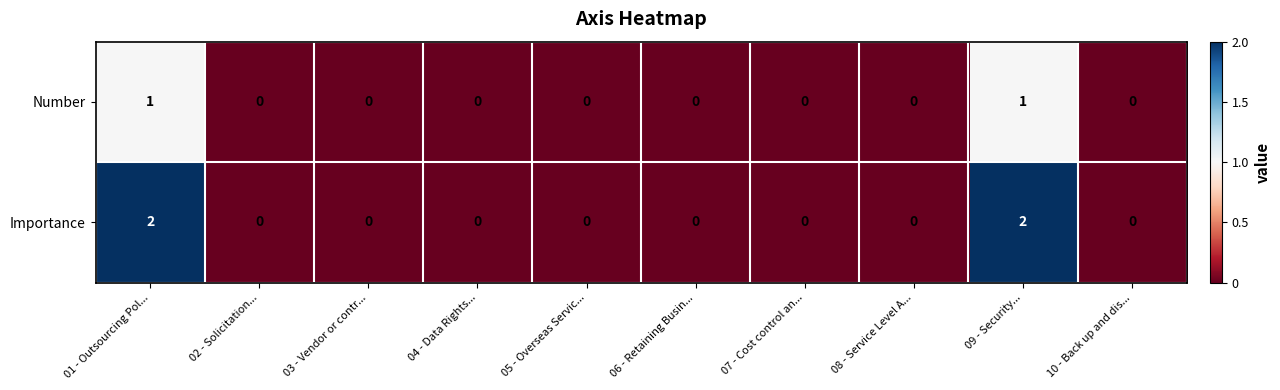

Which series has the largest total across all categories?

Importance